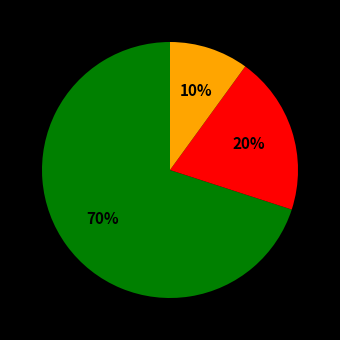

To the nearest percent, what is the average slice percentage?

33%